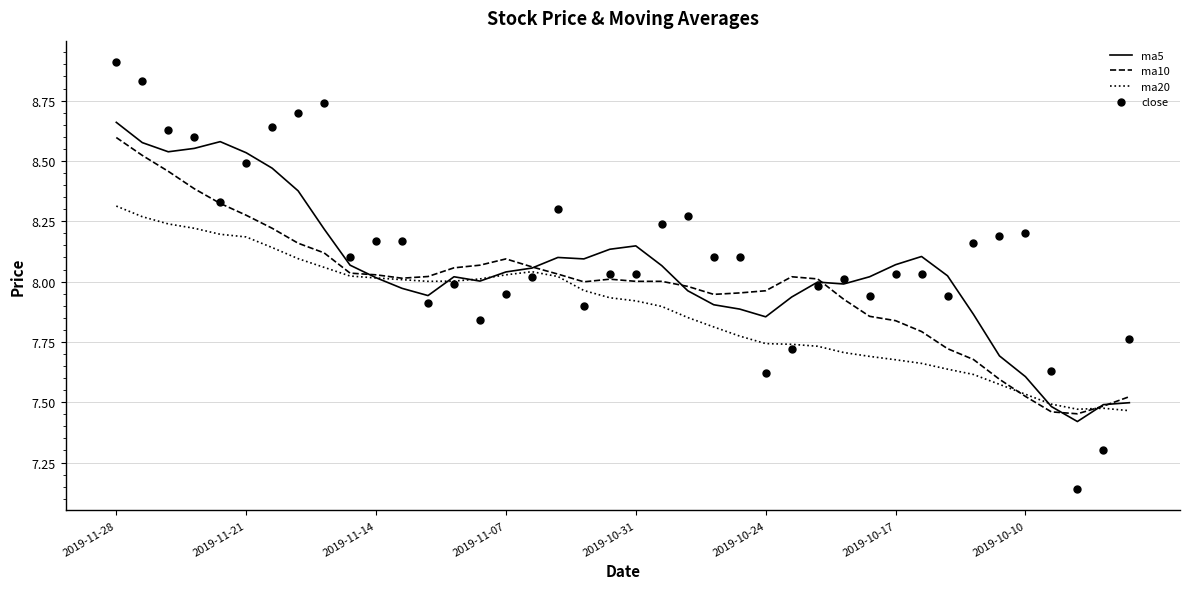

Which series has the widest spread of Y values?

close